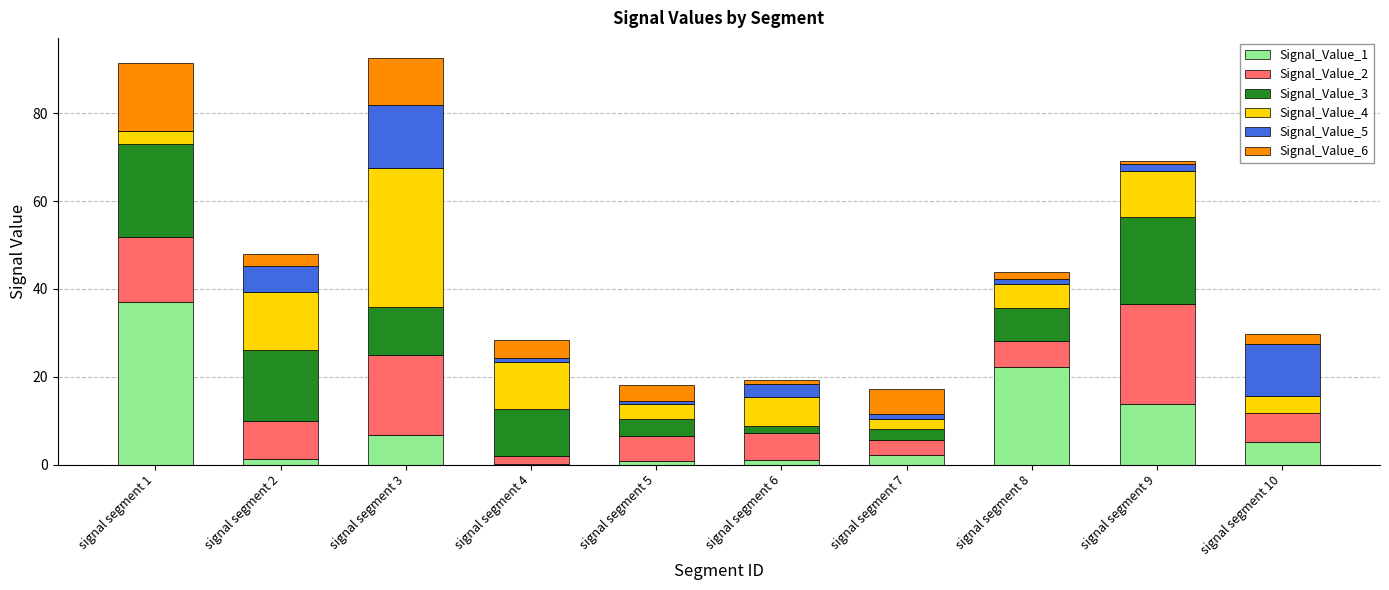

What is the maximum value for Signal_Value_1?

36.9